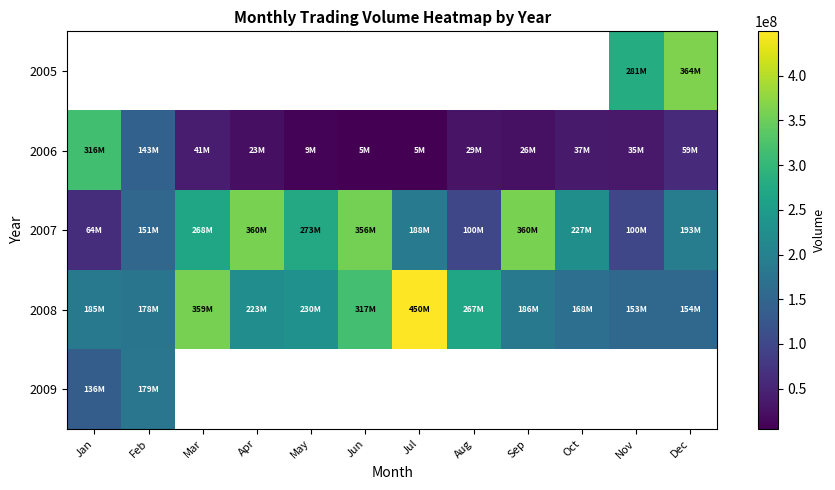

The 2007 series shows 23864518.3 at Jan. True or false?

False